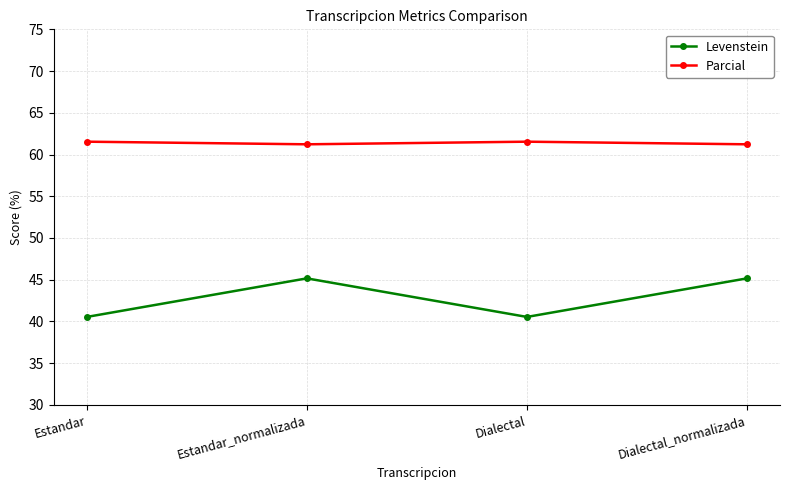

True or false: Parcial has a value of 83.9 at Dialectal_normalizada.

False